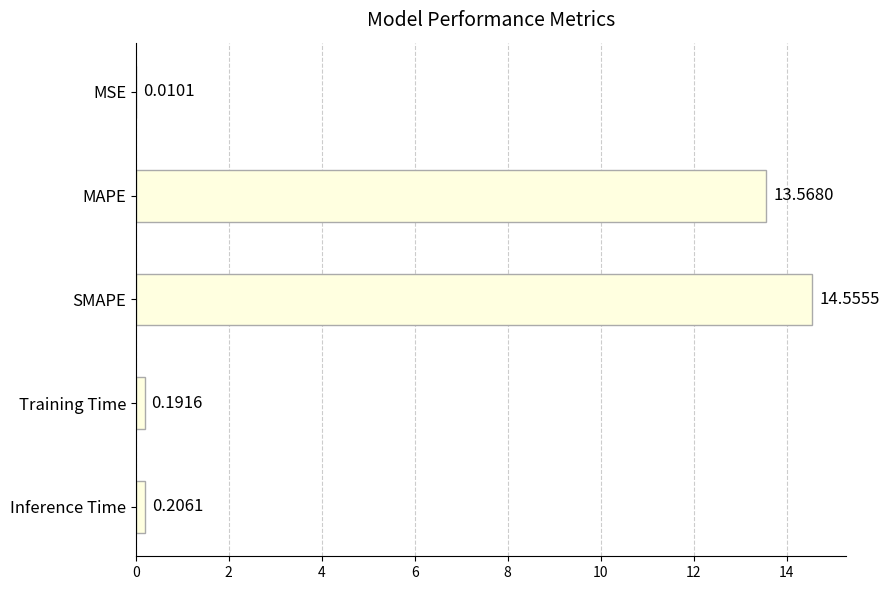

What is the sum of all values?

28.5